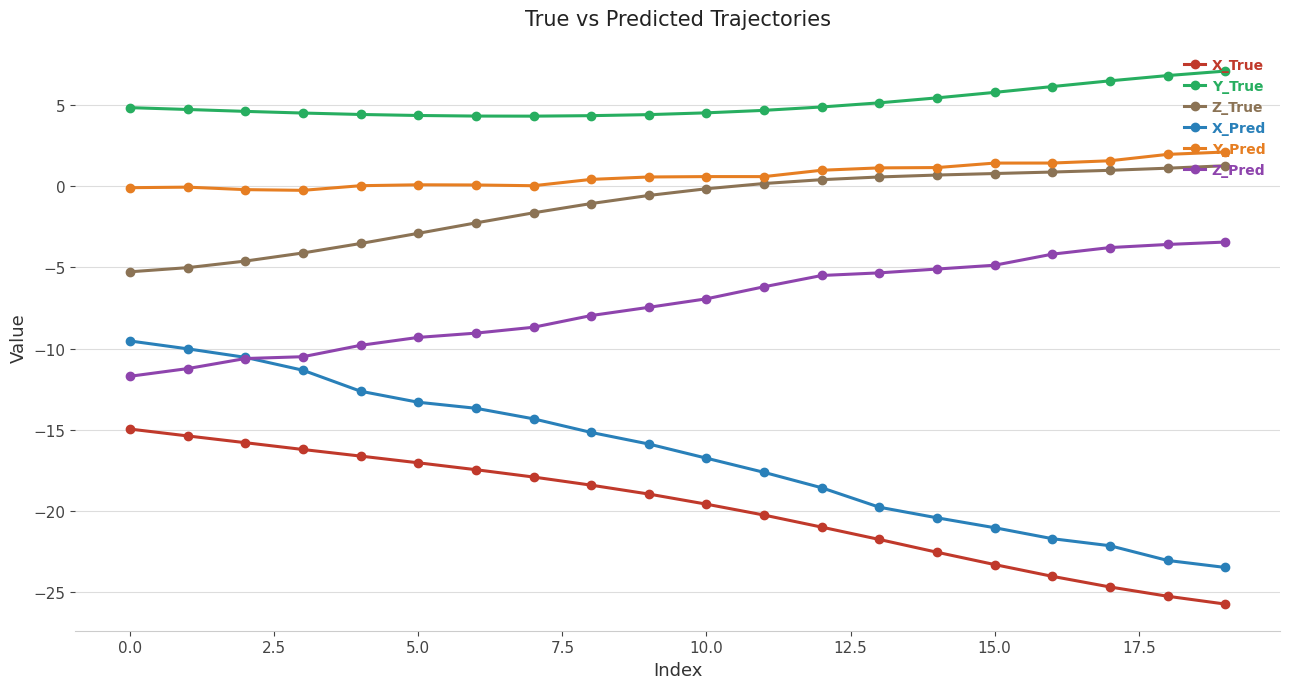

What is the difference between the maximum and second lowest values in the X_Pred series?

13.5